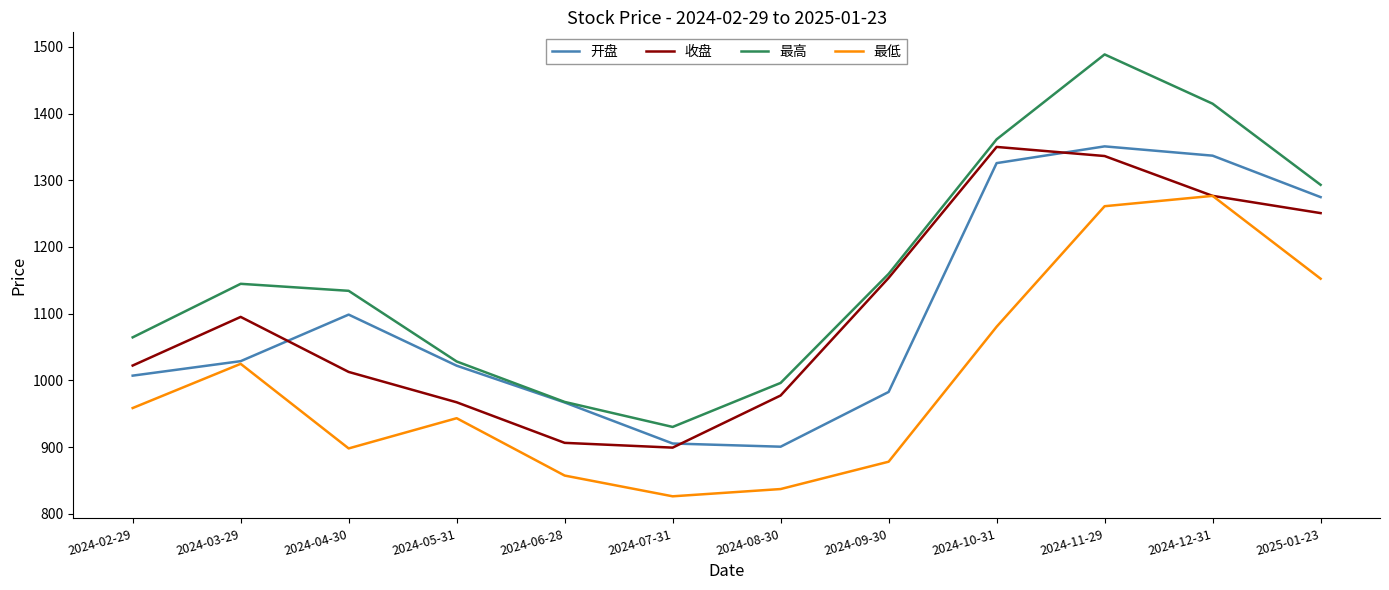

Where is 最高 nearest to the value 1209?

2024-09-30